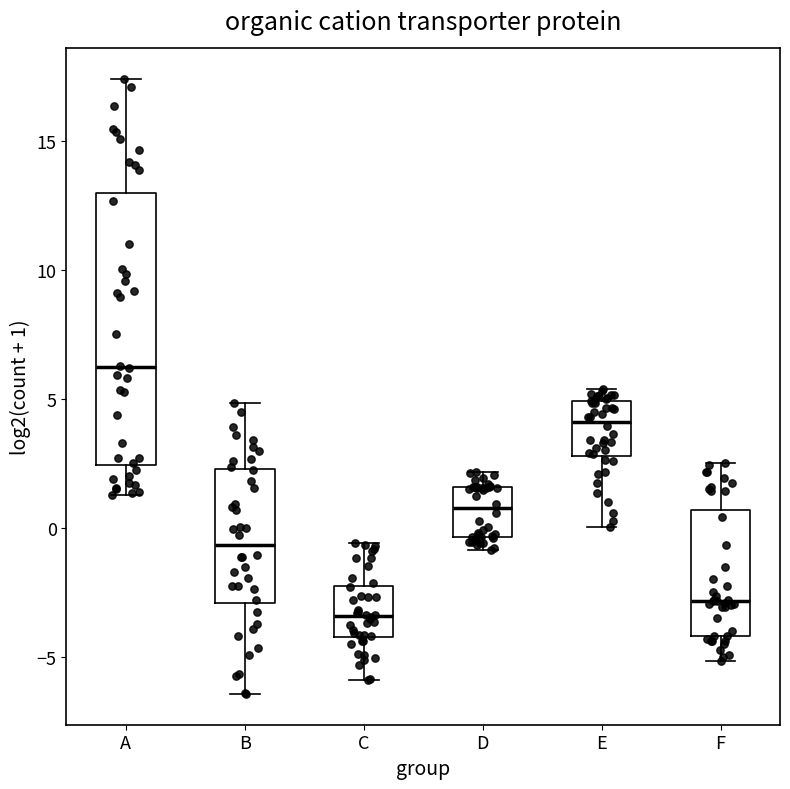

Which box has the lowest median line?

C